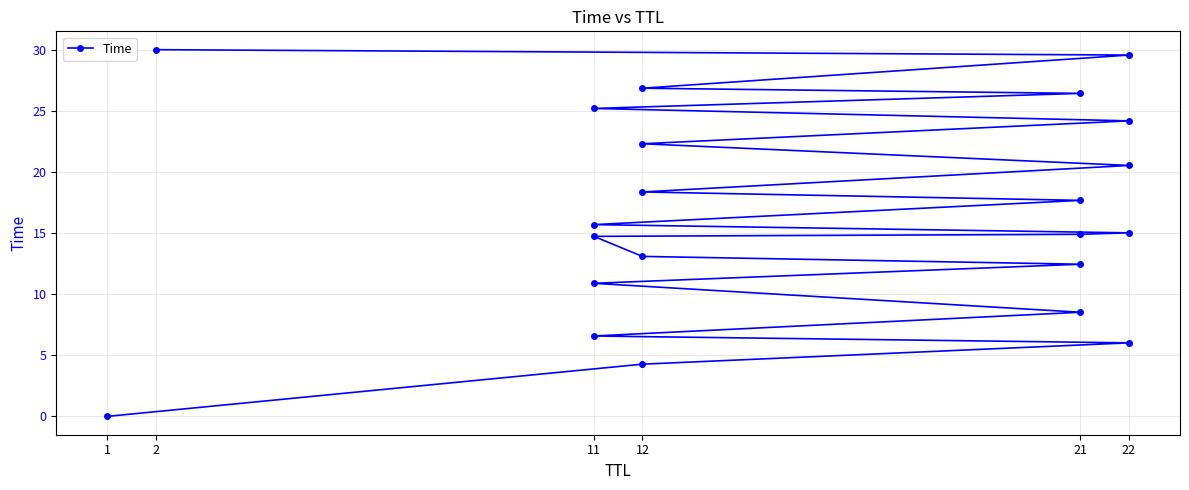

What is the average value?

16.5